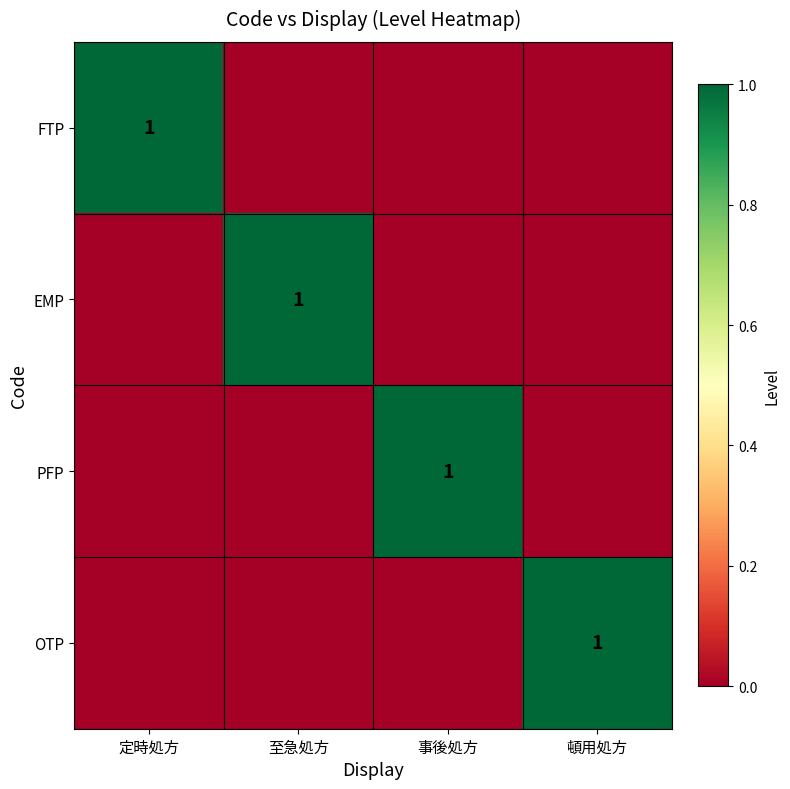

What is the maximum value shown in the chart?

1